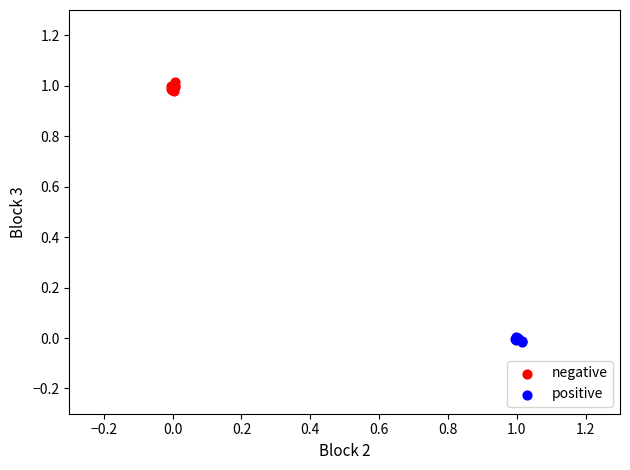

Which series contains the lowest Y value?

positive